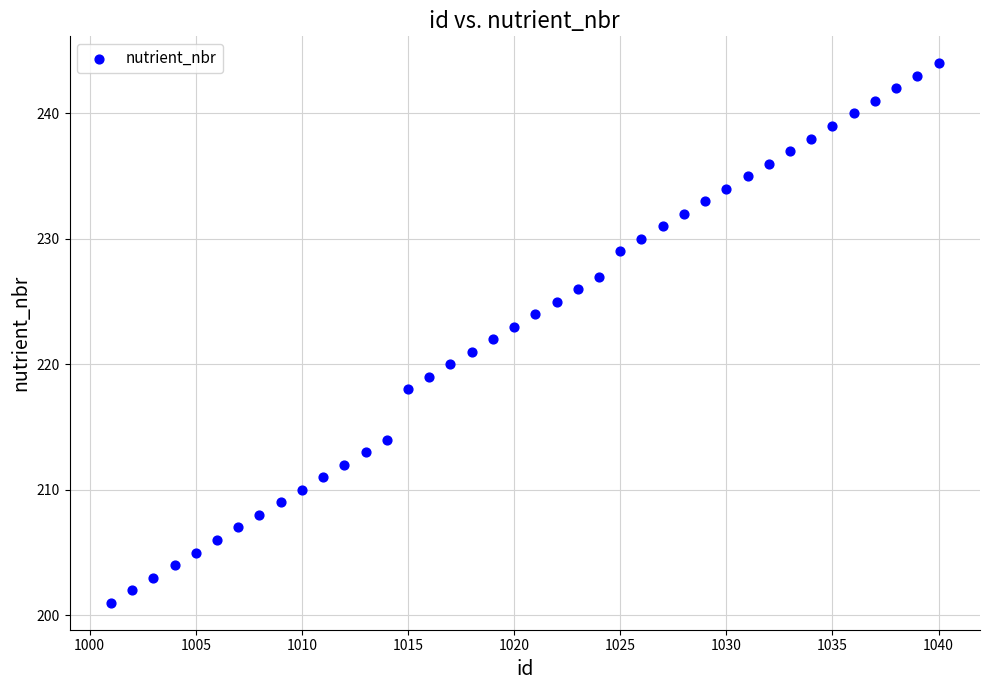

What is the range of X values (max minus min)?

39